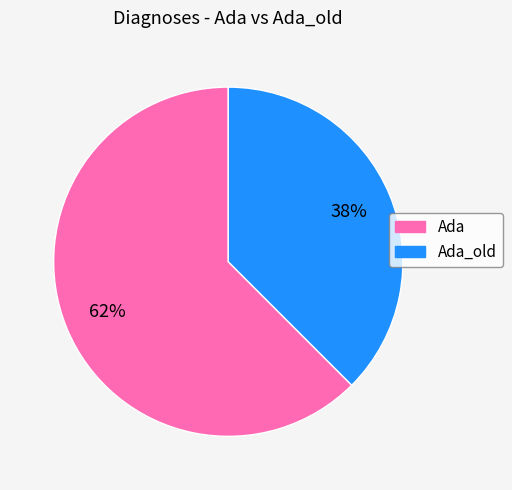

To the nearest percent, what is the combined percentage of Ada and Ada_old?

100%